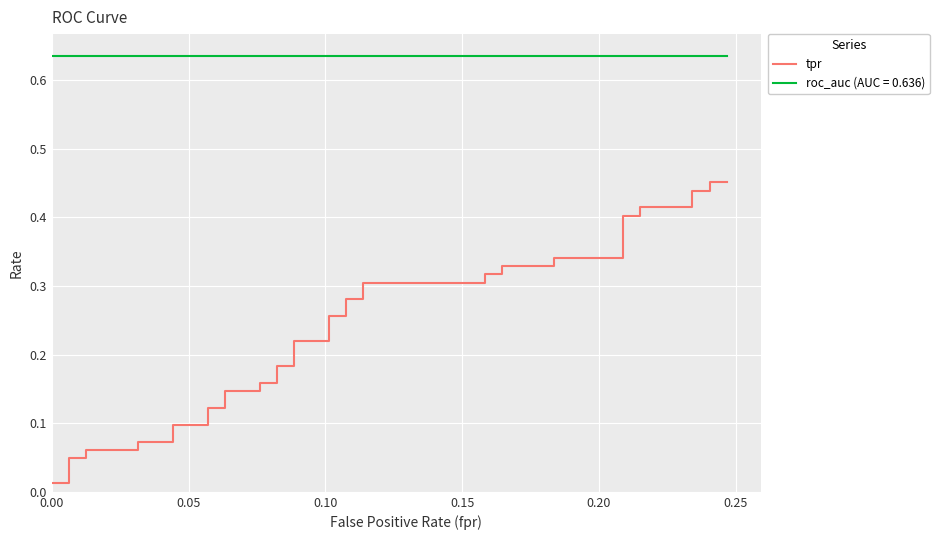

What is the average value?

0.2